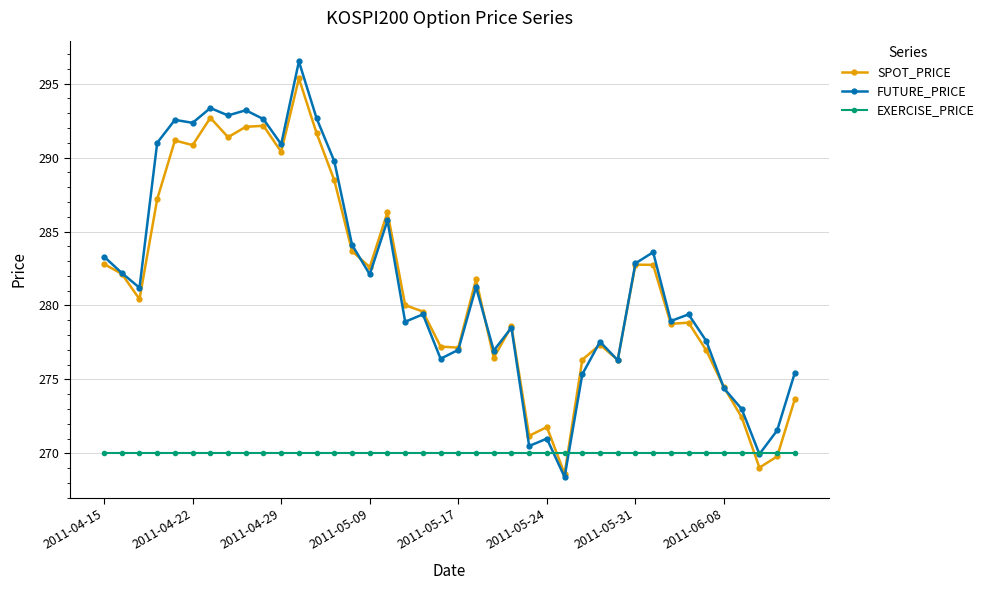

What are all the series names shown in the legend?

SPOT_PRICE, FUTURE_PRICE, EXERCISE_PRICE